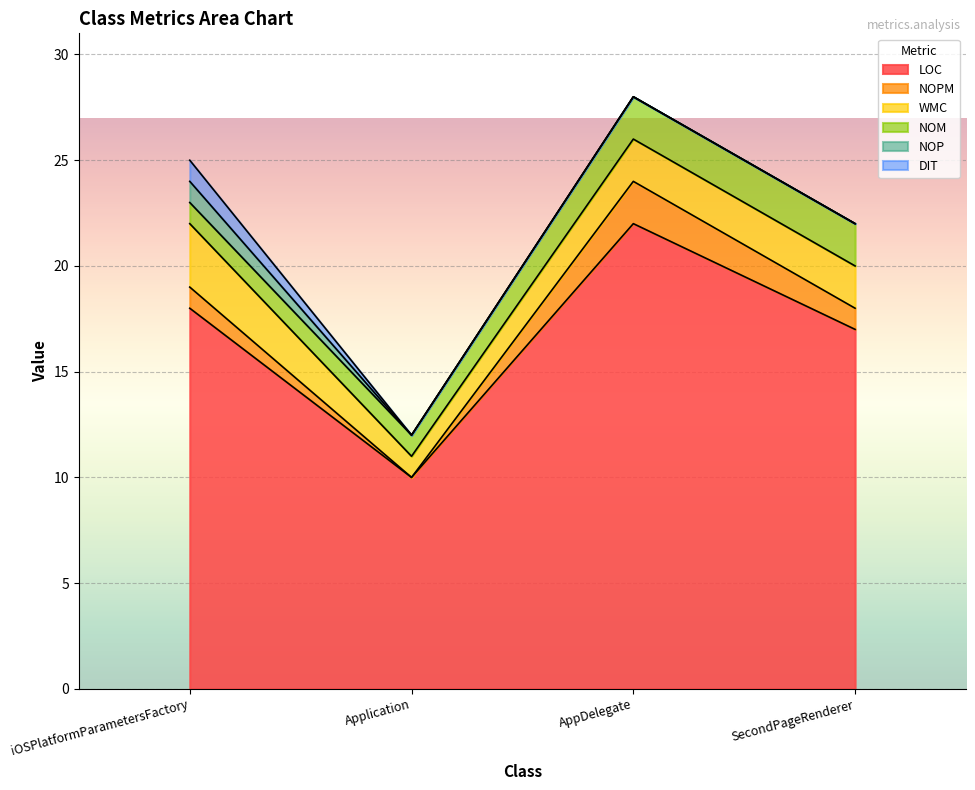

What is the value of the NOP point at the 1st from the left?

1